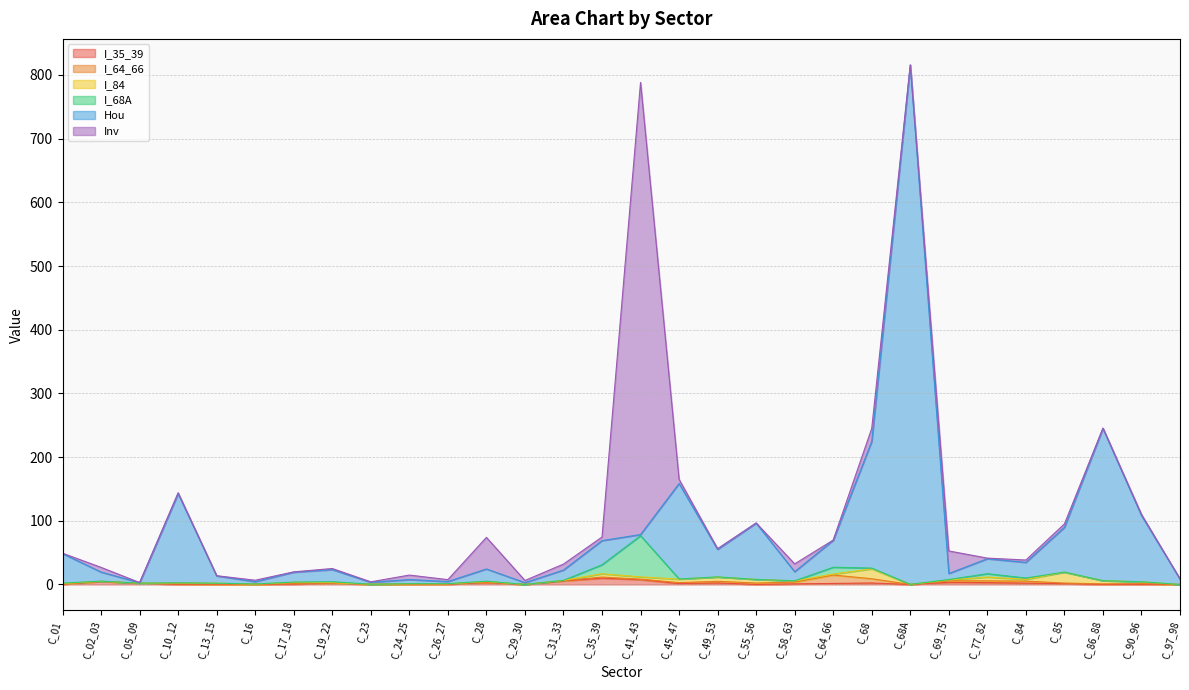

After their last crossing, which series has the higher values: Inv or I_68A?

Inv